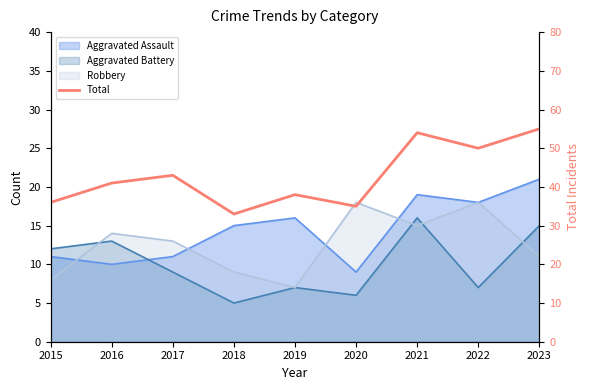

What is the change in value from 2022 to 2023?

+5